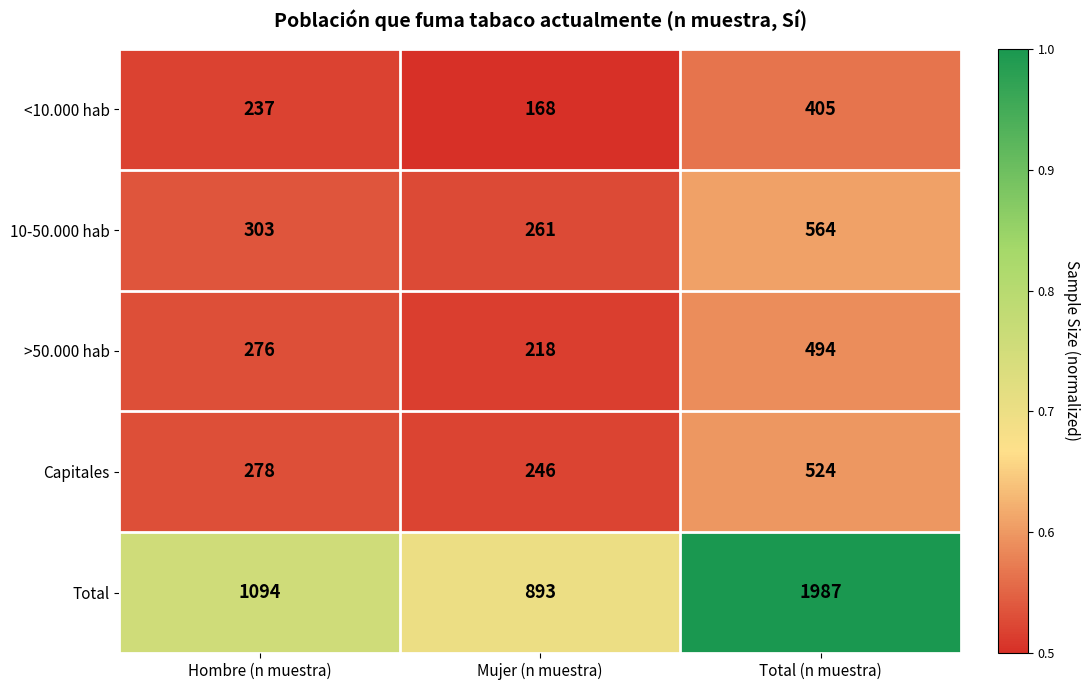

Is the value of Total at Mujer (n muestra) greater than the value of >50.000 hab at Mujer (n muestra)?

Yes